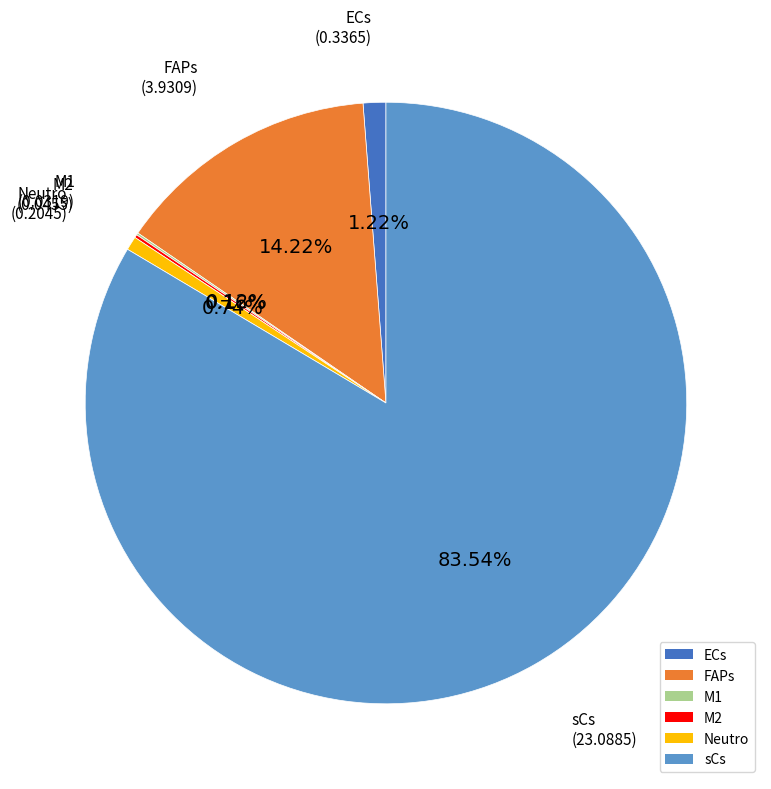

What is the largest slice in the pie chart?

sCs